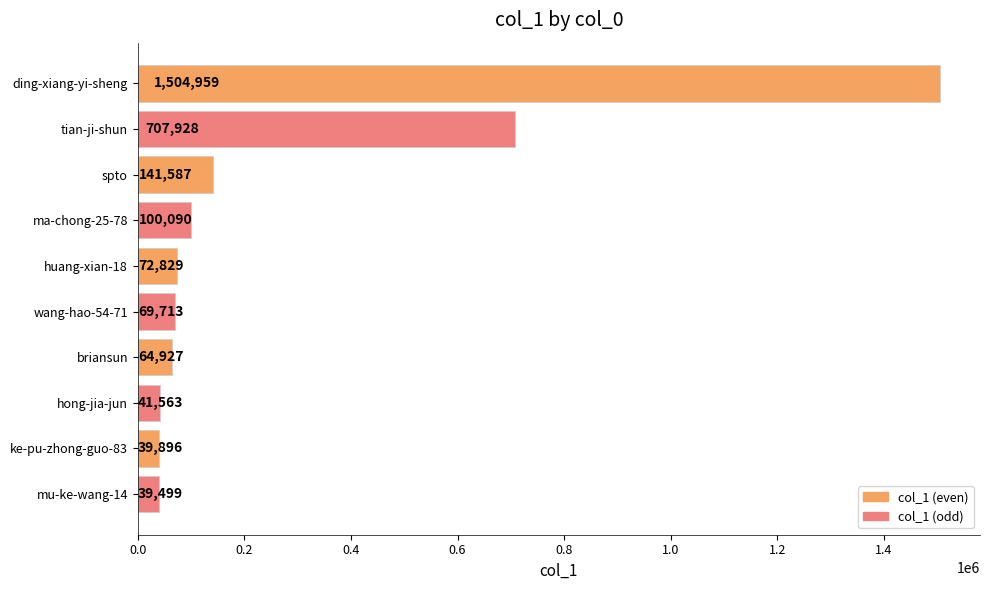

What is the value of the 8th bar from the top?

41563